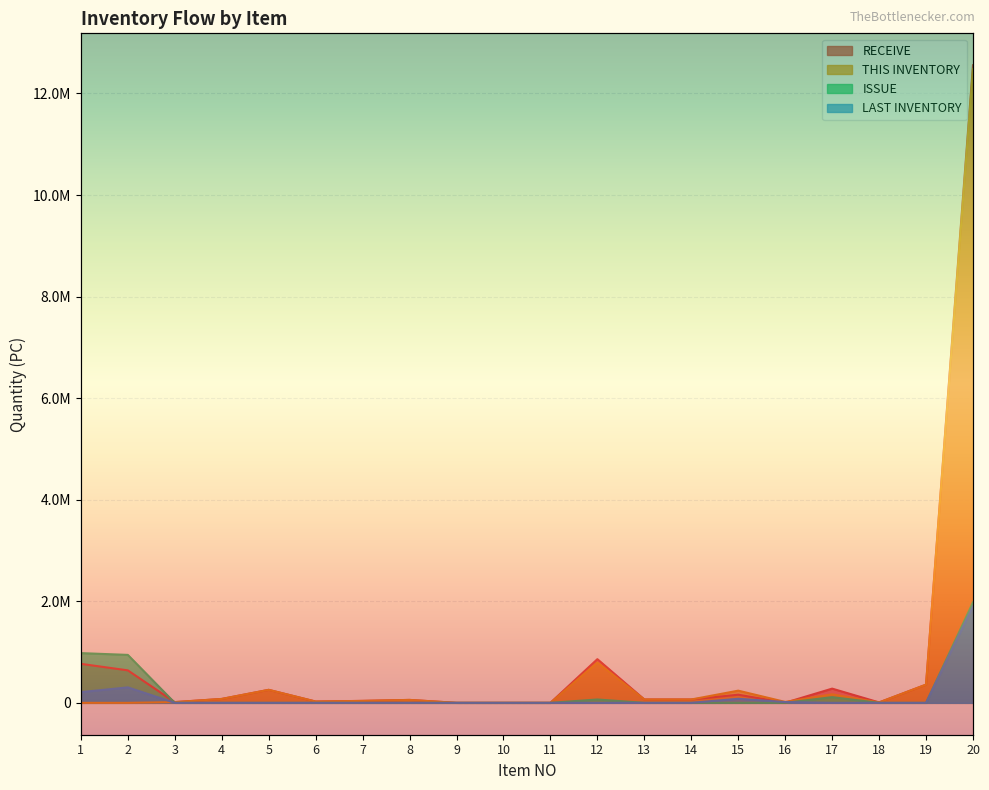

Is it true that THIS INVENTORY equals 10715 at 16?

False